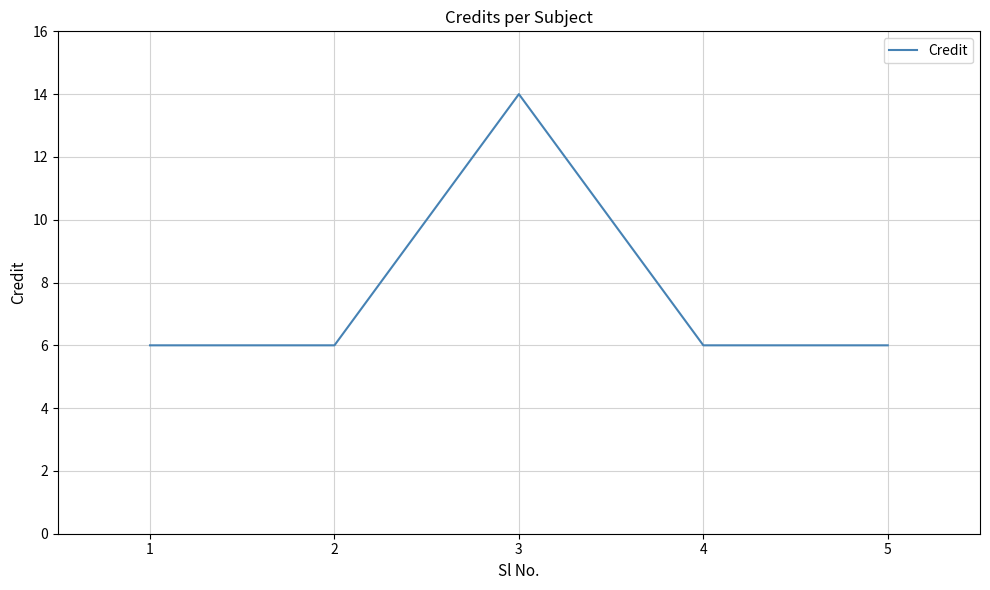

The value at 3 is 23. True or false?

False